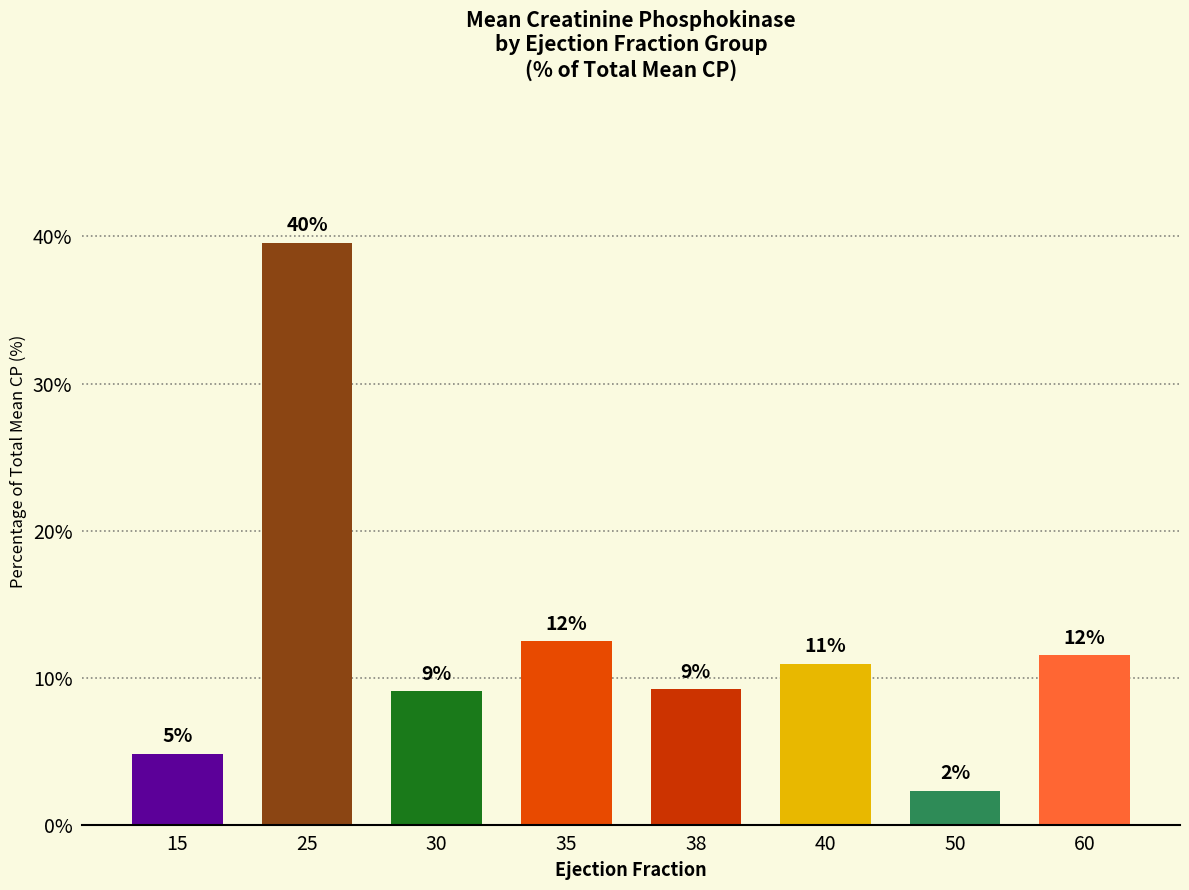

Reading left to right, transcribe all the data shown in this chart.

15=4.8	25=39.6	30=9.1	35=12.5	38=9.2	40=11.0	50=2.3	60=11.5